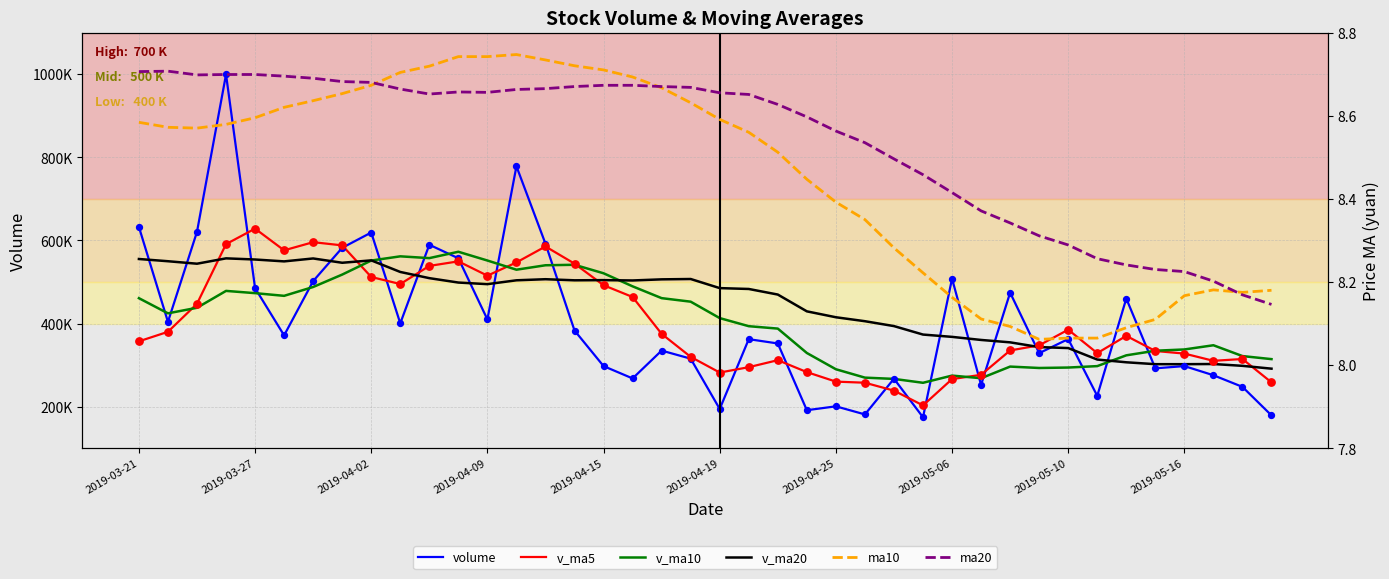

What are all the series names shown in the legend?

volume, v_ma5, v_ma10, v_ma20, ma10, ma20